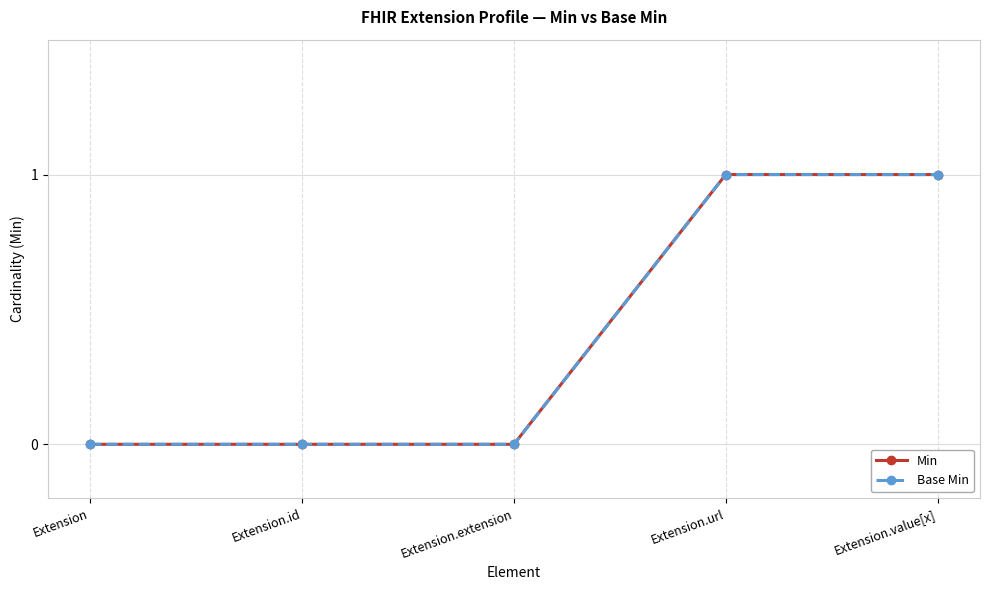

Does the chart have visible grid lines?

Yes